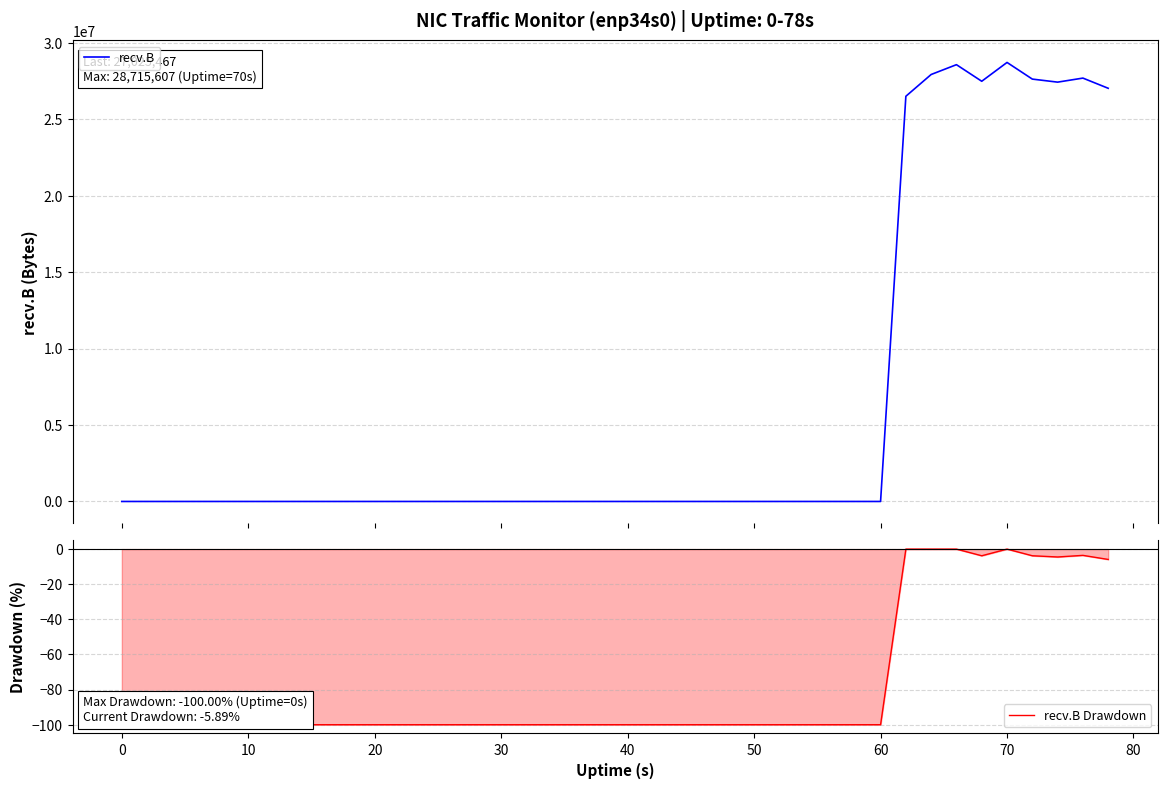

Reading right to left, transcribe all the data shown in this chart.

recv.B: 27025467.0	27691595.0	27427088.0	27626140.0	28715607.0	27484548.0	28569566.0	27927442.0	26503193.0	0.0	0.0	0.0	0.0	0.0	0.0	0.0	0.0	0.0	0.0	0.0	0.0	0.0	0.0	0.0	0.0	0.0	0.0	0.0	0.0	0.0	0.0	0.0	0.0	0.0	0.0	0.0	0.0	0.0	0.0	0.0
recv.B Drawdown: -5.9	-3.6	-4.5	-3.8	0.0	-3.8	0.0	0.0	0.0	-100.0	-100.0	-100.0	-100.0	-100.0	-100.0	-100.0	-100.0	-100.0	-100.0	-100.0	-100.0	-100.0	-100.0	-100.0	-100.0	-100.0	-100.0	-100.0	-100.0	-100.0	-100.0	-100.0	-100.0	-100.0	-100.0	-100.0	-100.0	-100.0	-100.0	-100.0